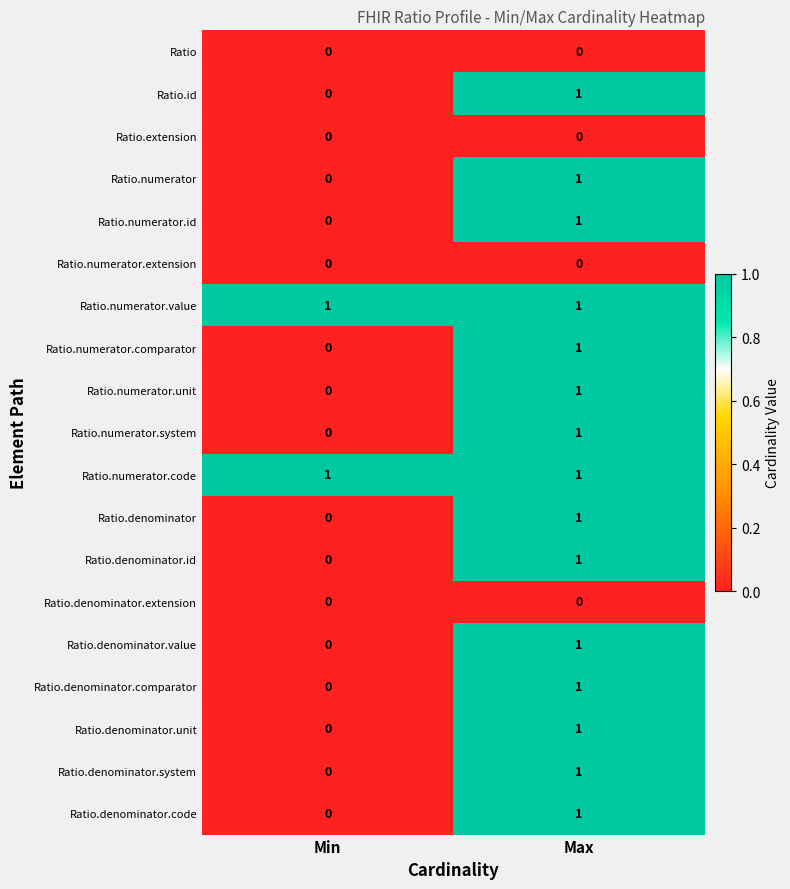

What is the total value across all series at Max?

15